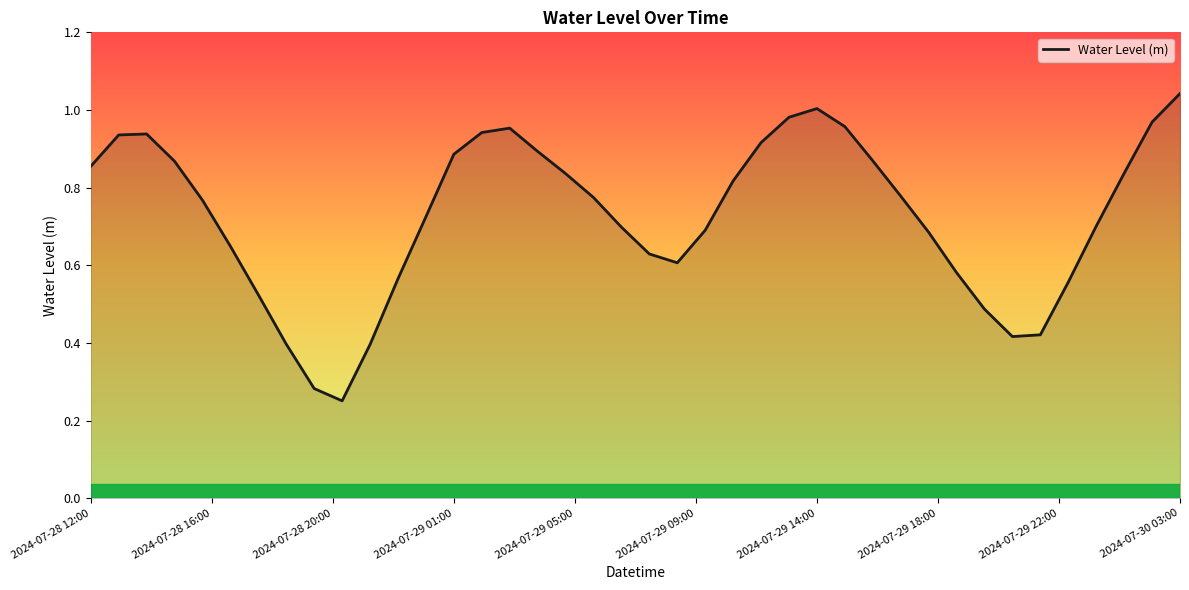

Does the chart have visible grid lines?

No